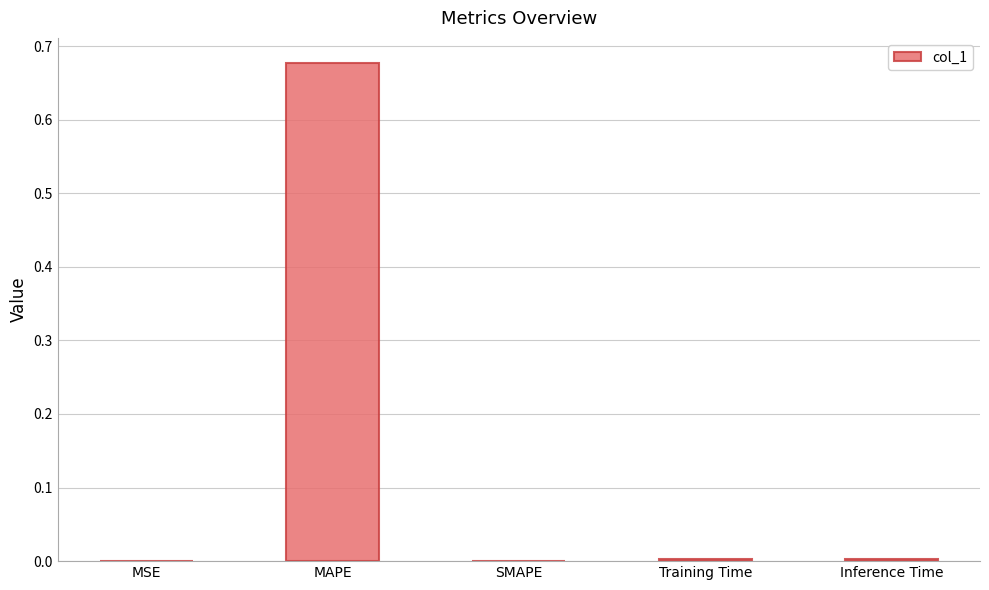

Which has a higher value, MAPE or SMAPE?

MAPE